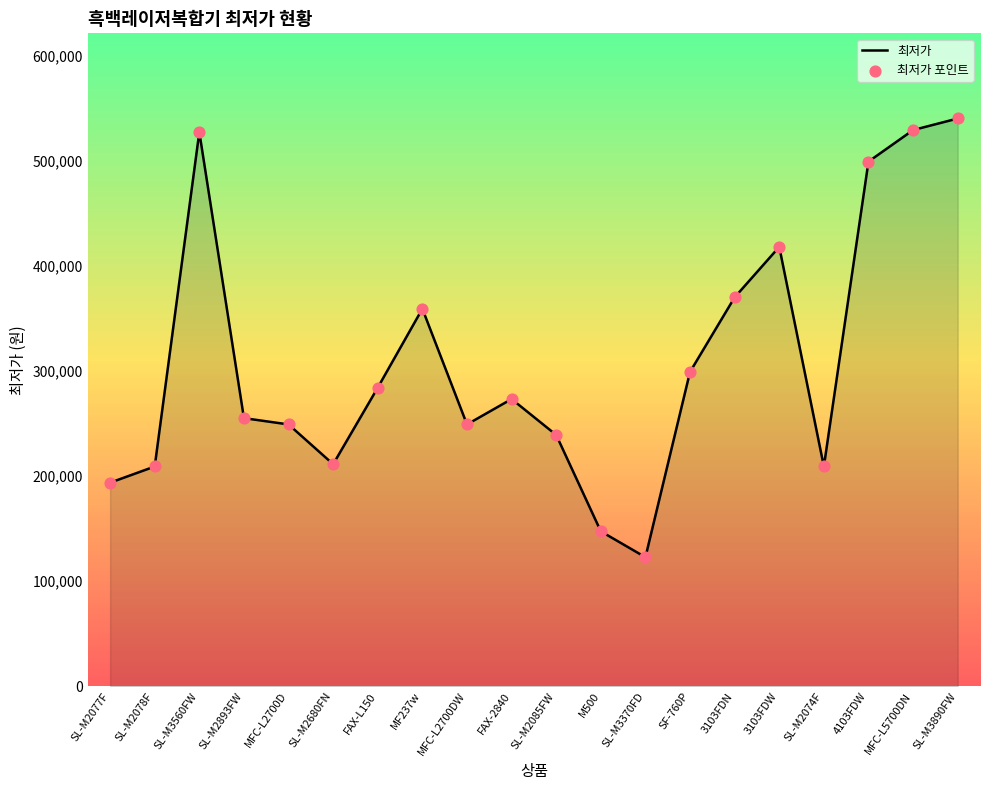

Between 4103FDW and MFC-L5700DN, which is larger?

MFC-L5700DN